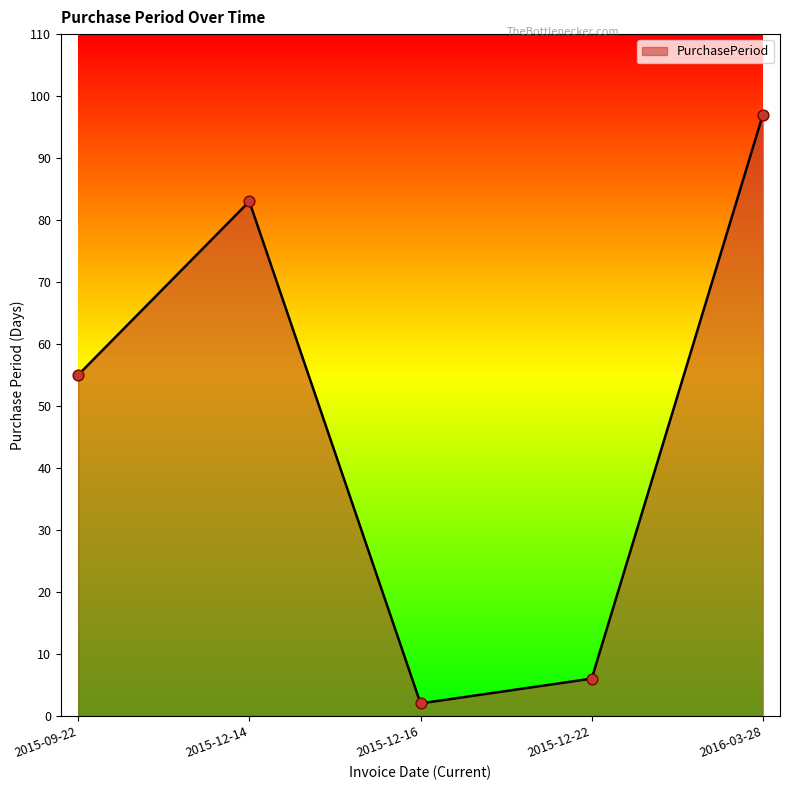

Which has a higher value, 2015-09-22 or 2015-12-22?

2015-09-22